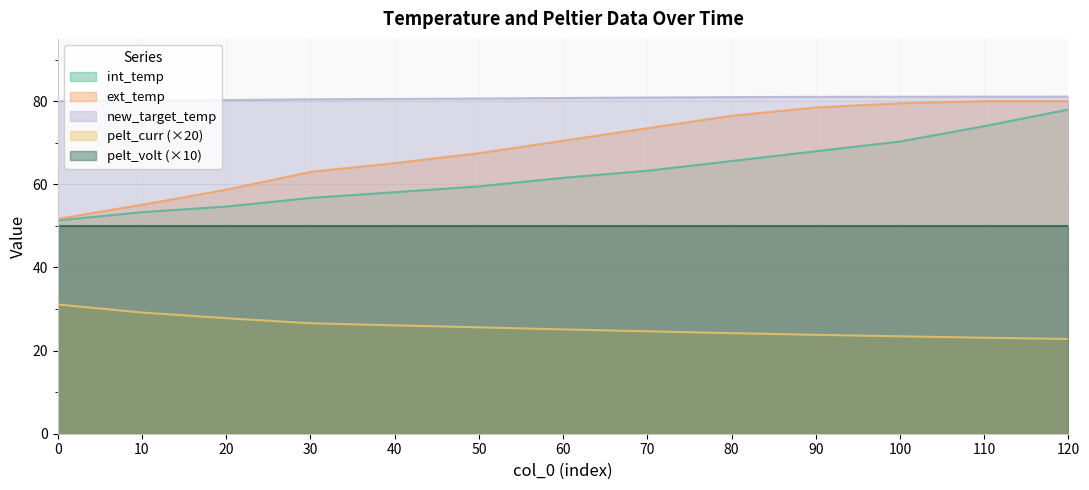

True or false: new_target_temp has more than 2 interior local peaks.

False